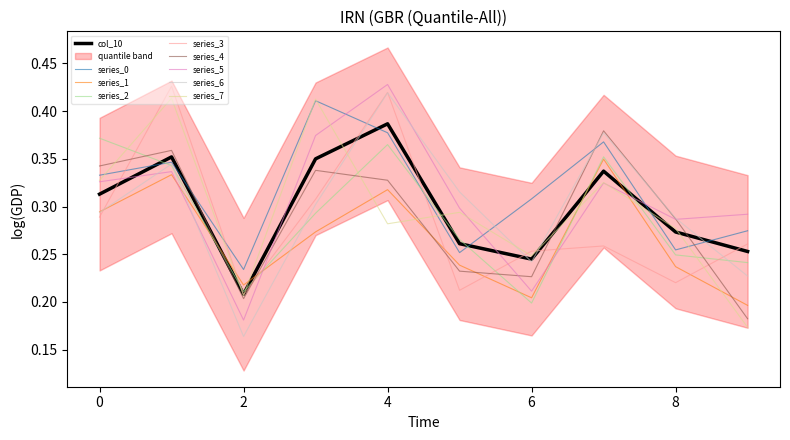

Is this an area chart (filled region under the line)?

No